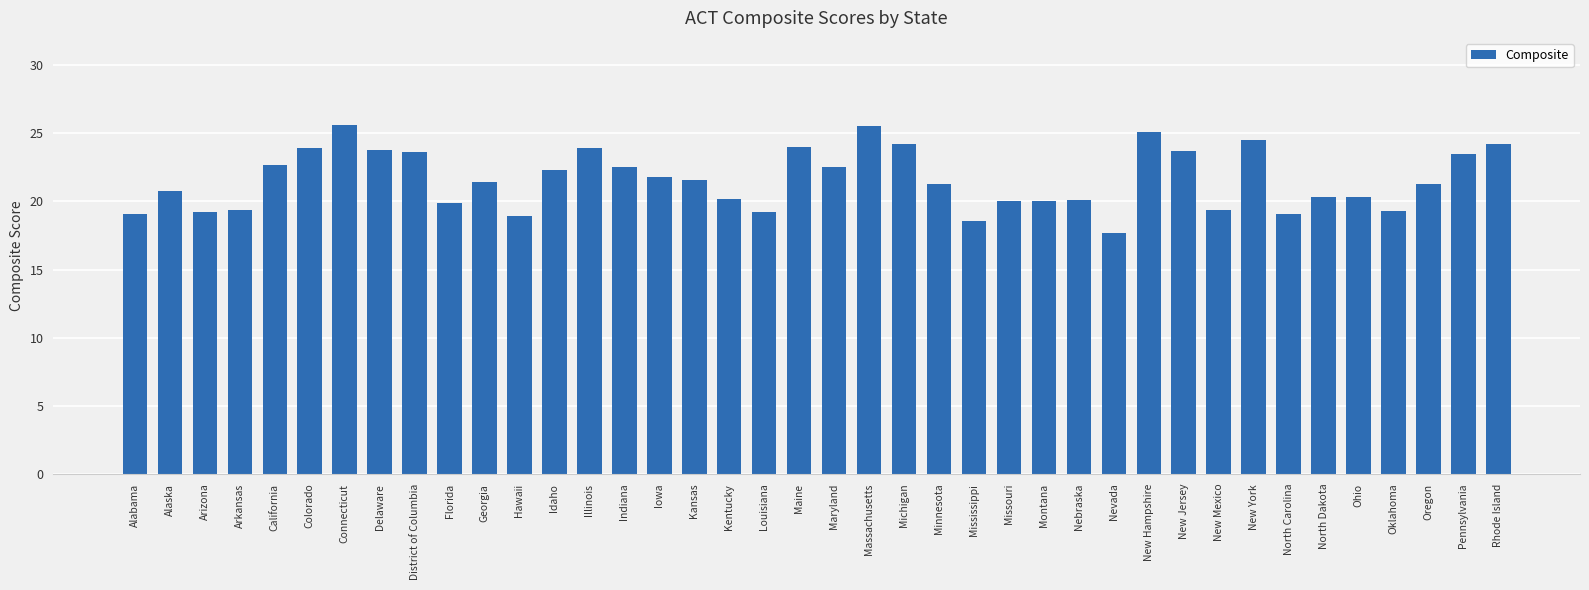

What is the ratio of the value at Missouri to the value at Arkansas?

1.0